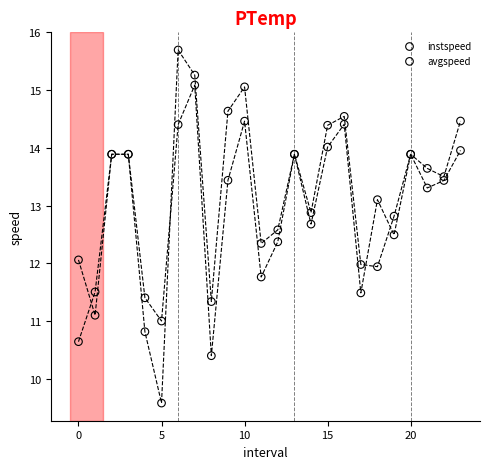

Which series contains the highest Y value?

avgspeed